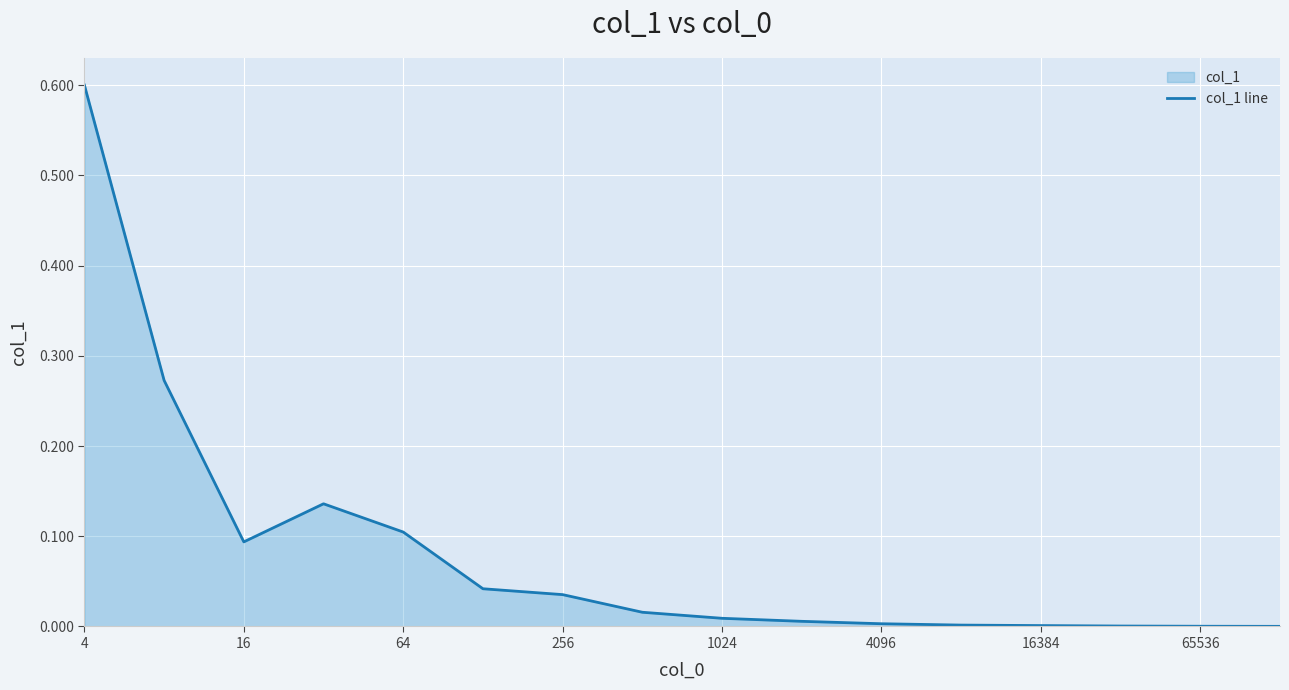

What is the maximum value shown in the chart?

0.6